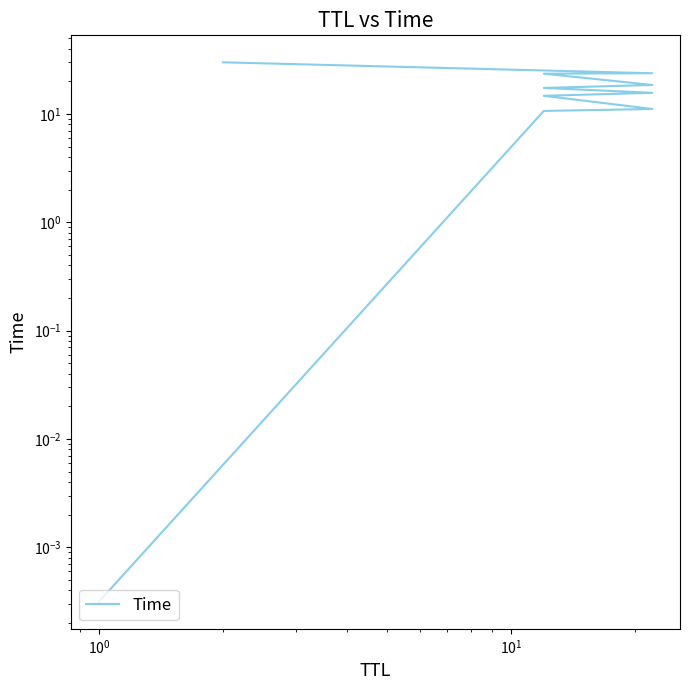

How many distinct data groups are displayed?

1